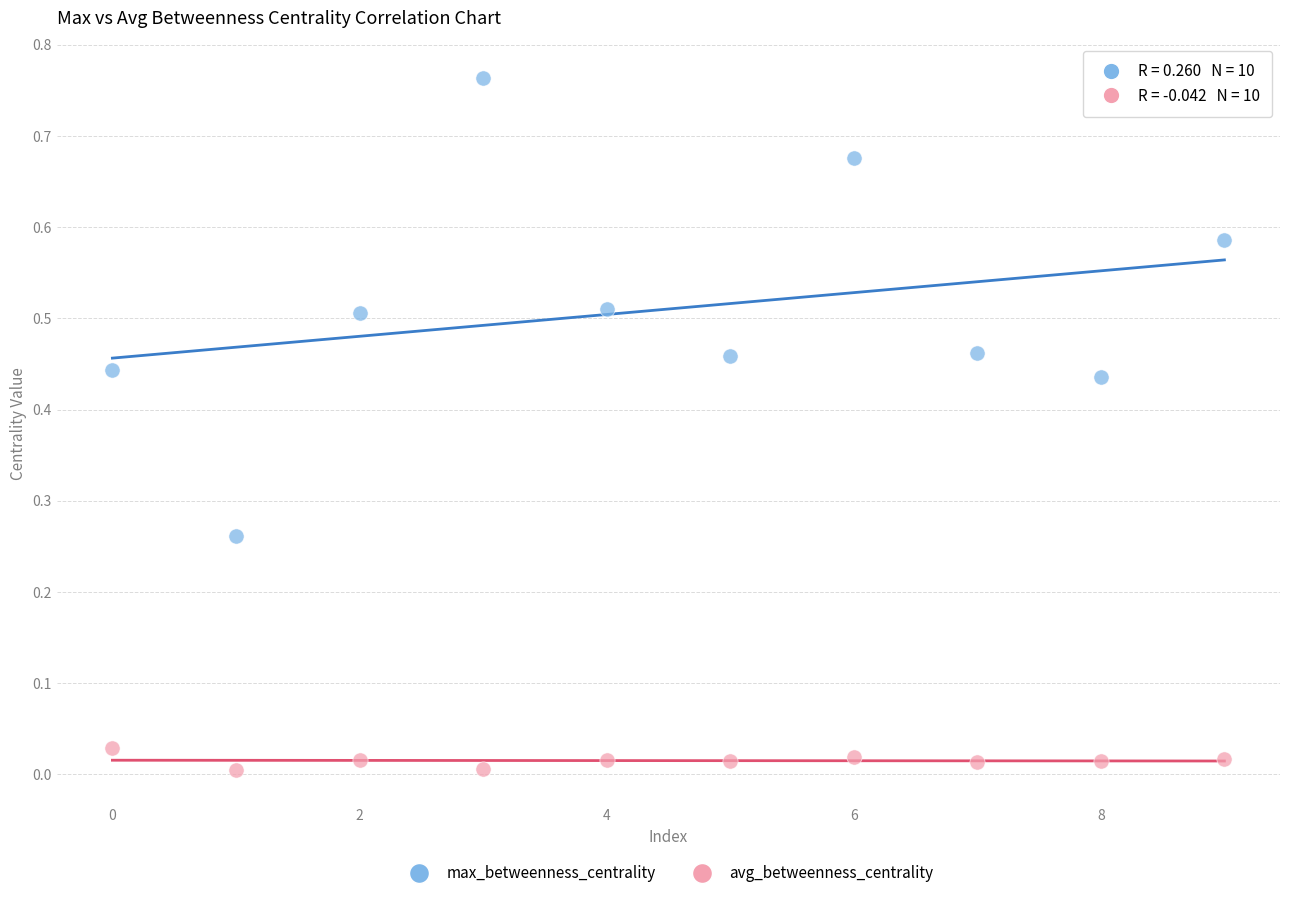

Which series reaches the maximum Y coordinate?

max_betweenness_centrality